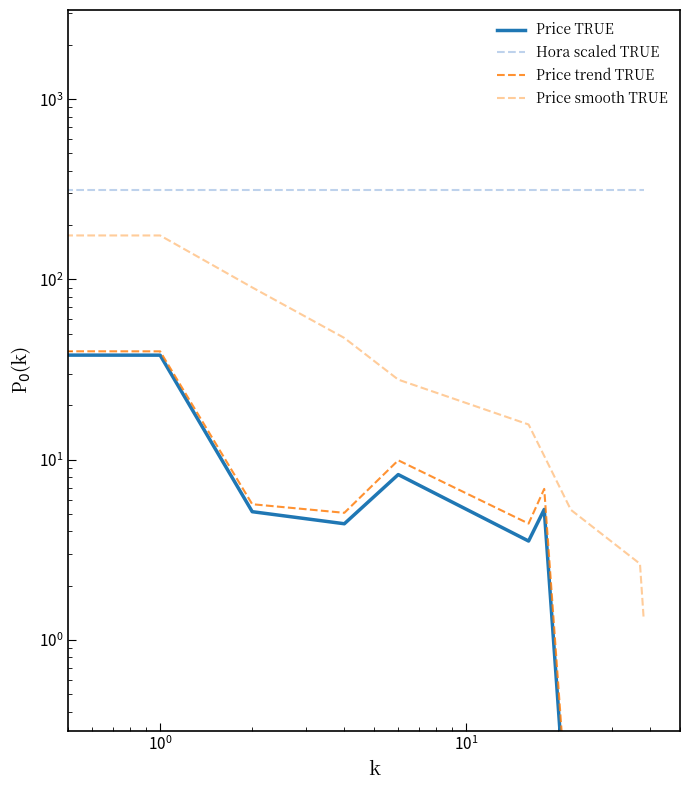

In Price trend TRUE, how many points are higher than both neighbors (excluding endpoints)?

2